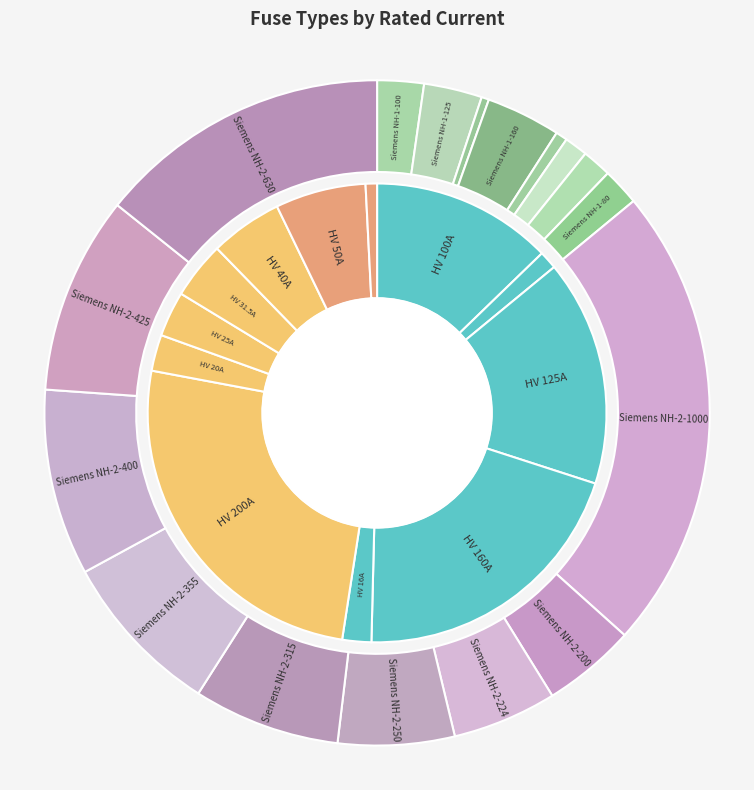

How many slices are in this pie chart?

12